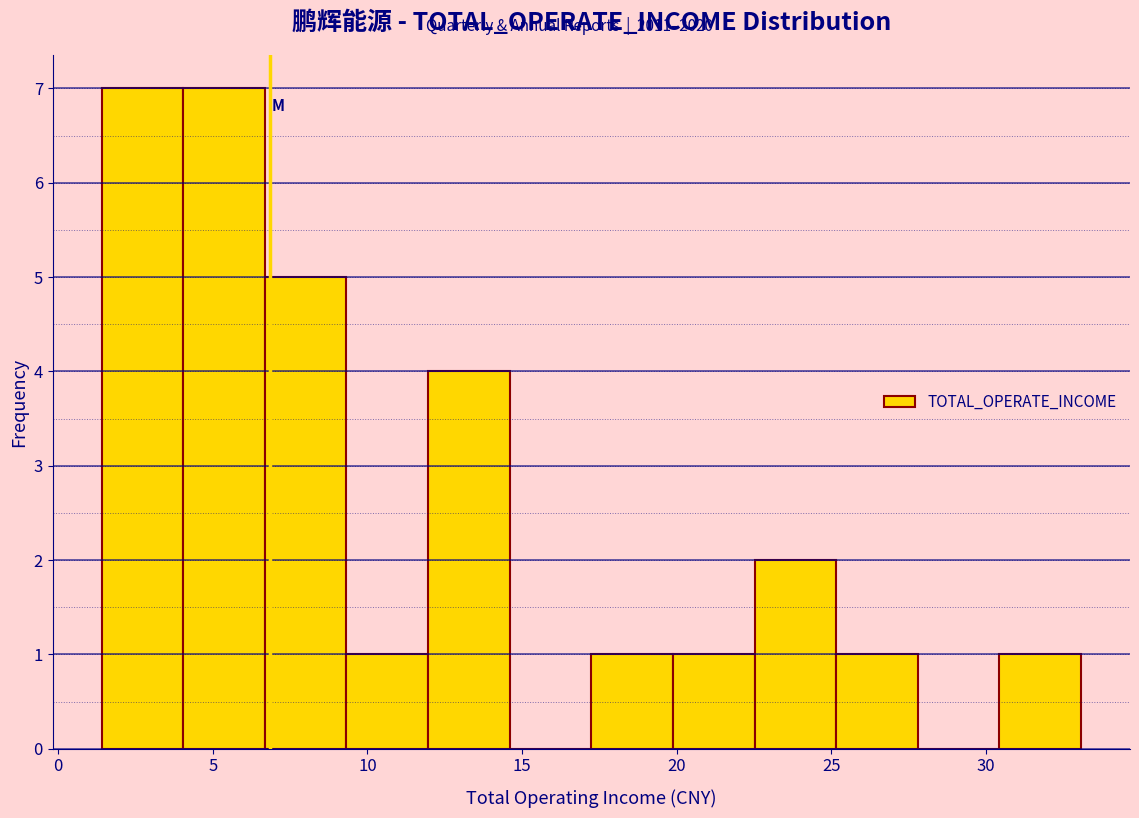

Reading left to right, transcribe this chart: for each bar, give the range it covers on the x-axis and its height. Neither the bar edges nor the heights are printed on the chart, so give them approximately, as read against the axes.

1.5 to 4.0: 7
4.0 to 6.5: 7
6.5 to 9.5: 5
9.5 to 12.0: 1
12.0 to 14.5: 4
14.5 to 17.0: 0
17.0 to 20.0: 1
20.0 to 22.5: 1
22.5 to 25.0: 2
25.0 to 28.0: 1
28.0 to 30.5: 0
30.5 to 33.0: 1